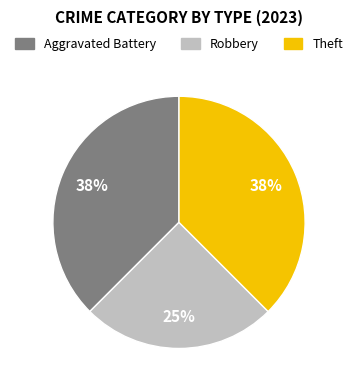

Approximately how many times larger is the value at Robbery compared to Aggravated Battery?

0.7